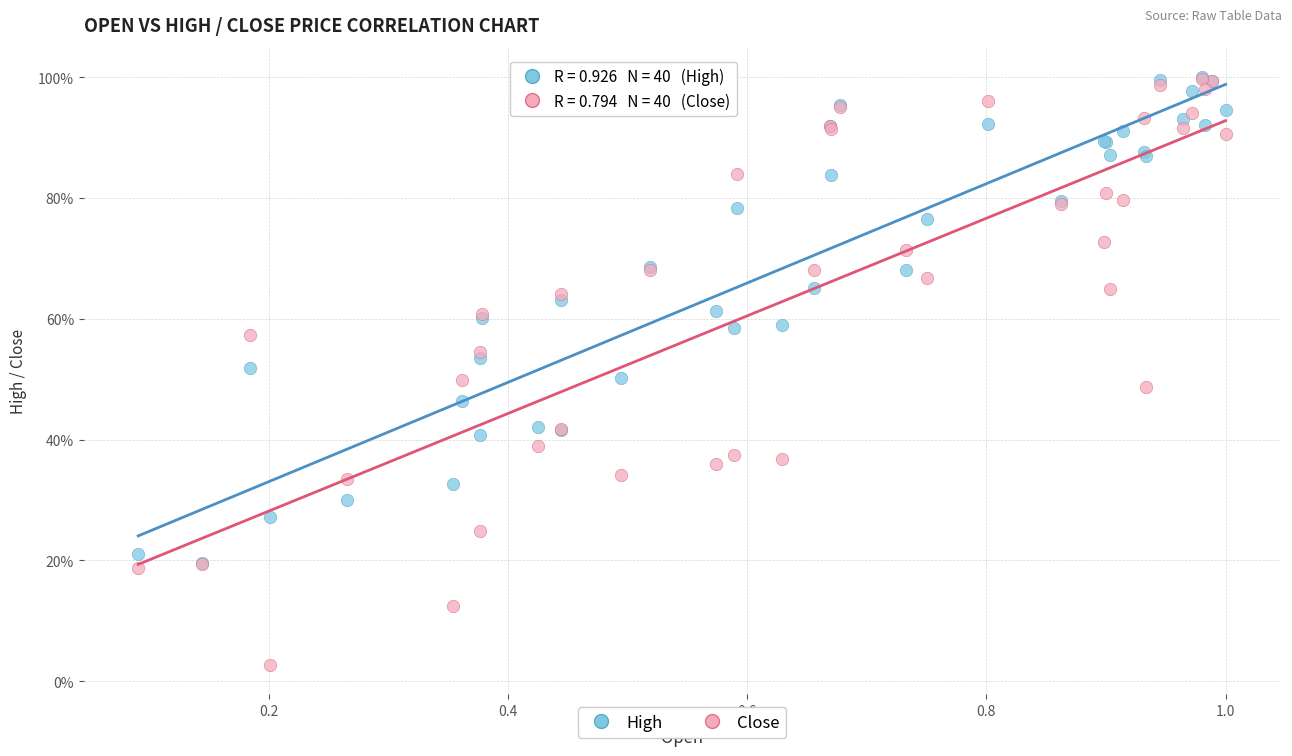

Which series contains the lowest Y value?

Close